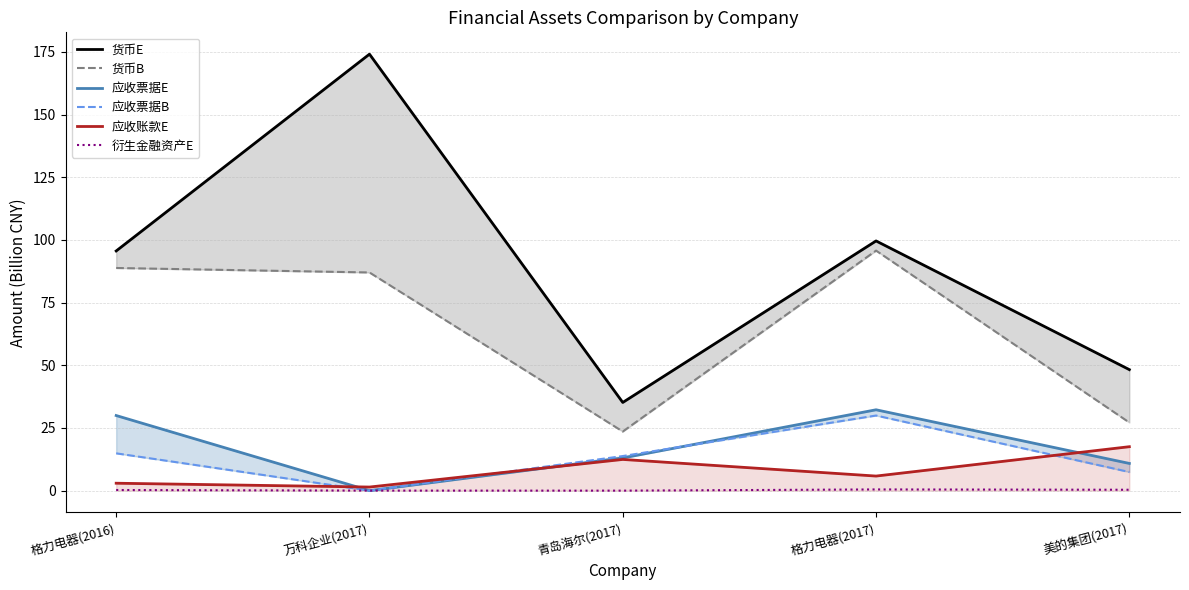

True or false: 衍生金融资产E and 货币B intersect in this chart.

False